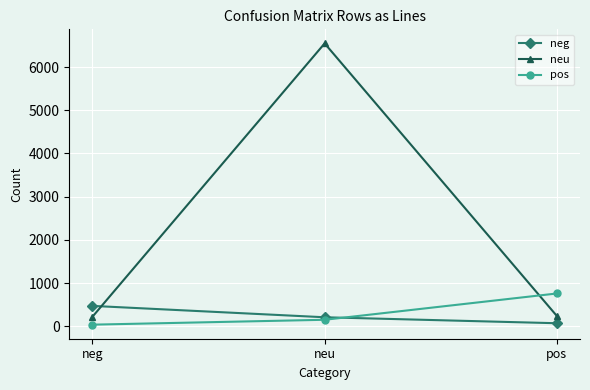

Does the chart display data point markers on the line(s)?

Yes